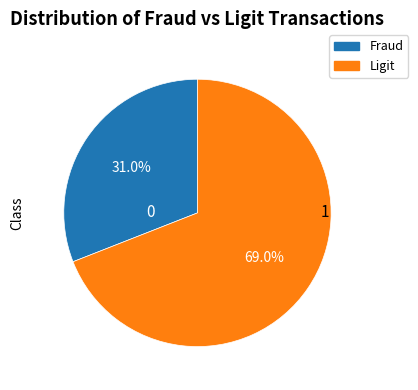

Is there a majority slice in this chart?

Yes